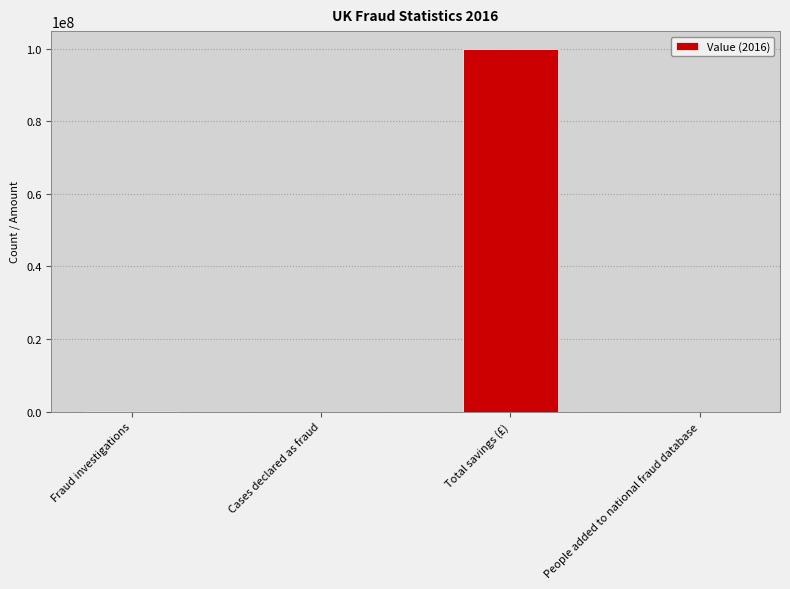

True or false: the data shows 23146106 at Total savings (£).

False